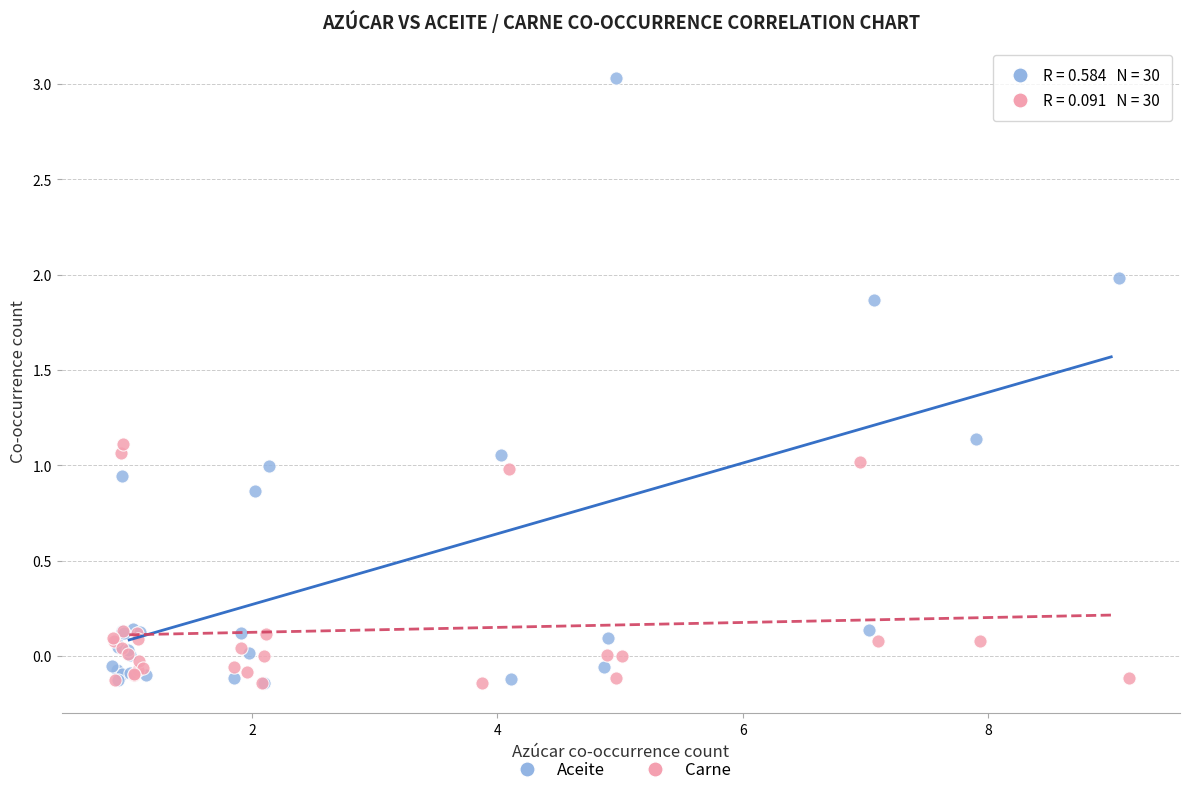

Which series contains the highest Y value?

Aceite